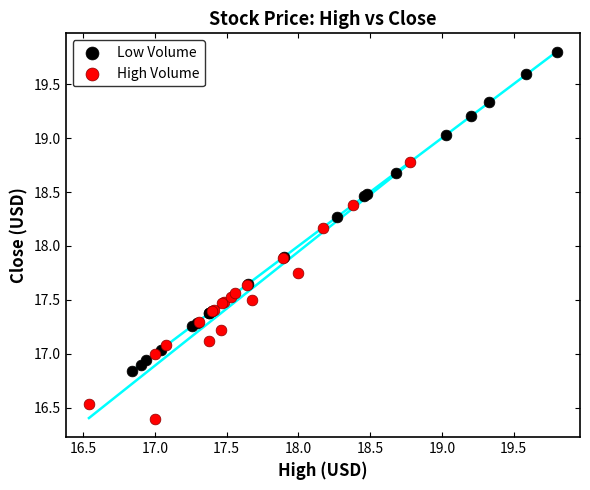

Which series contains the highest Y value?

Low Volume